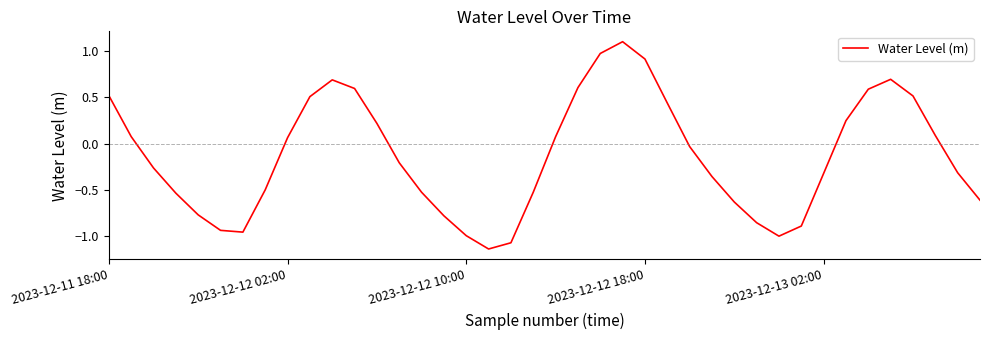

What is the greatest value displayed?

1.1